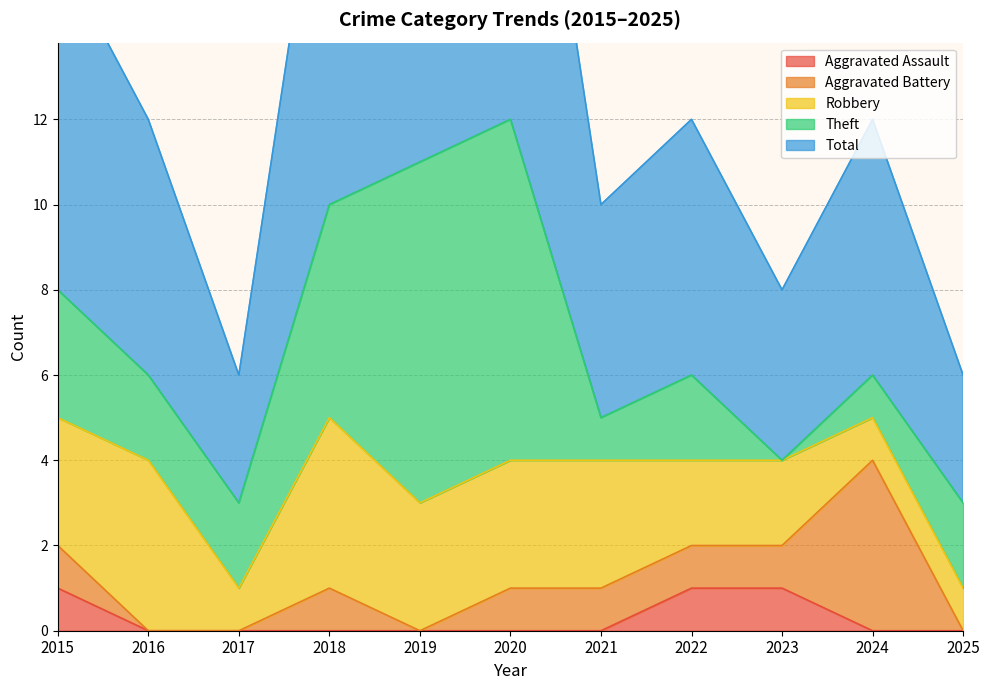

Between 2017 and 2022, which series saw the biggest shift?

Total